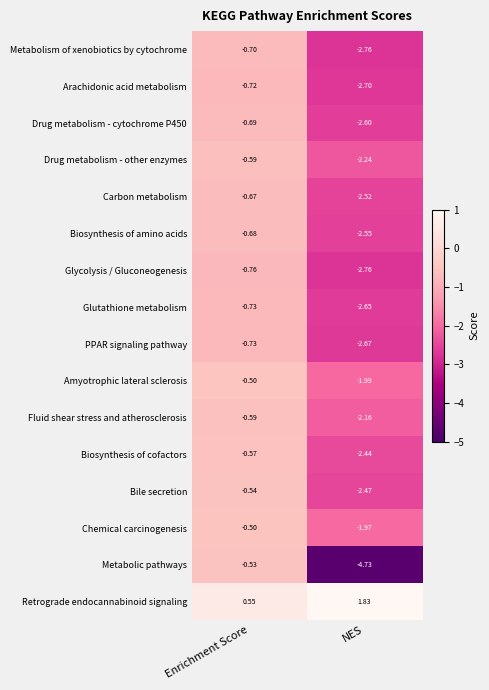

Rank the categories by Biosynthesis of amino acids value from lowest to highest.

NES, Enrichment Score